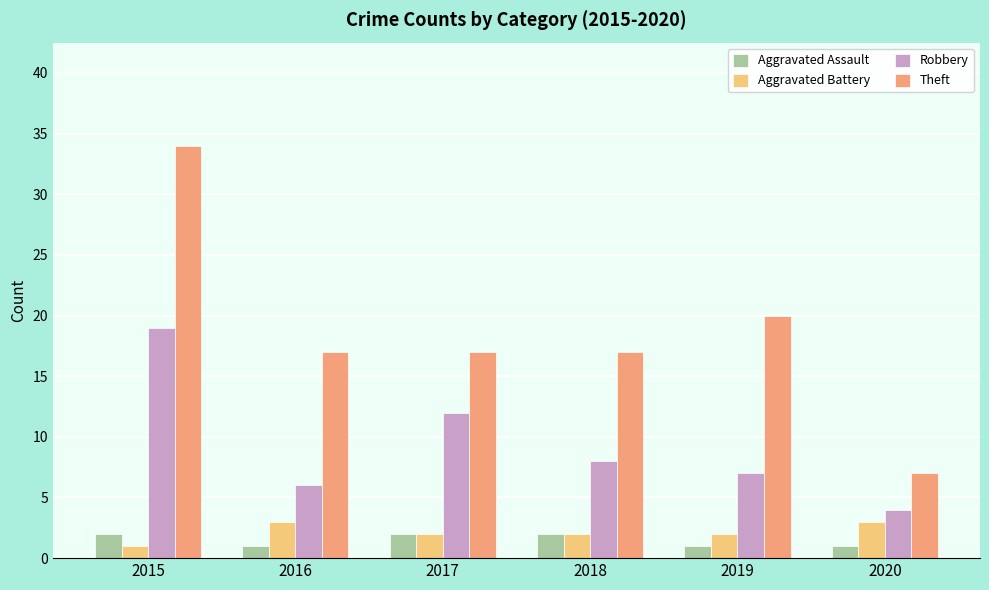

Where does the Aggravated Battery series first go above 2?

2016